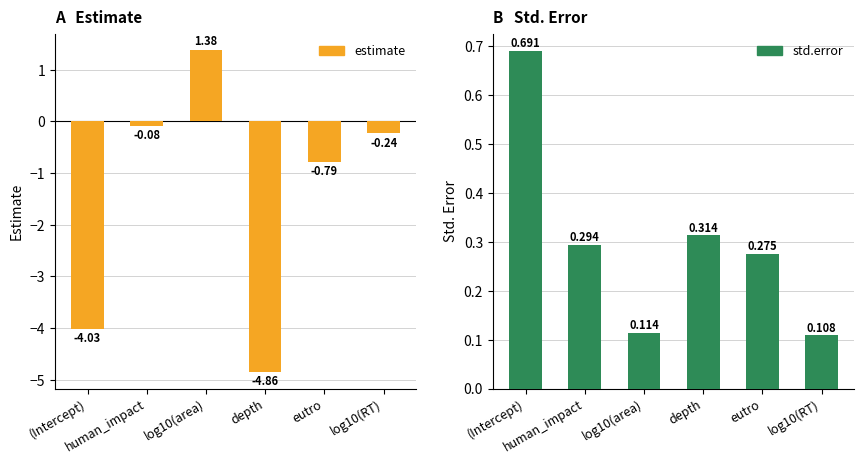

Rank the series by their maximum value, from highest to lowest.

estimate, std.error